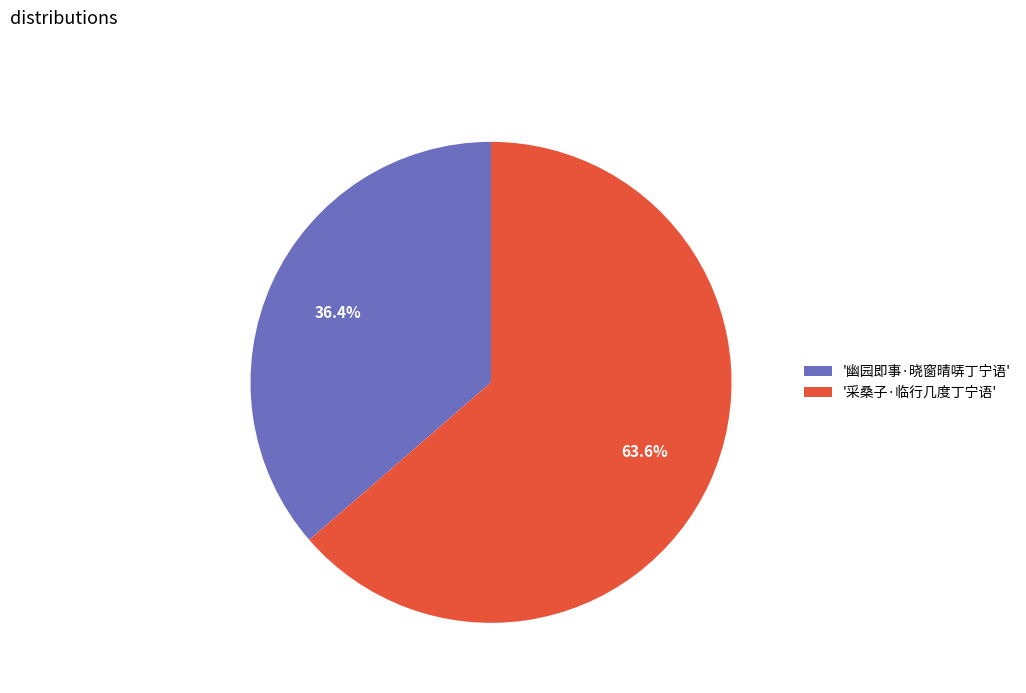

What portion of the pie excludes '采桑子·临行几度丁宁语'?

36.4%